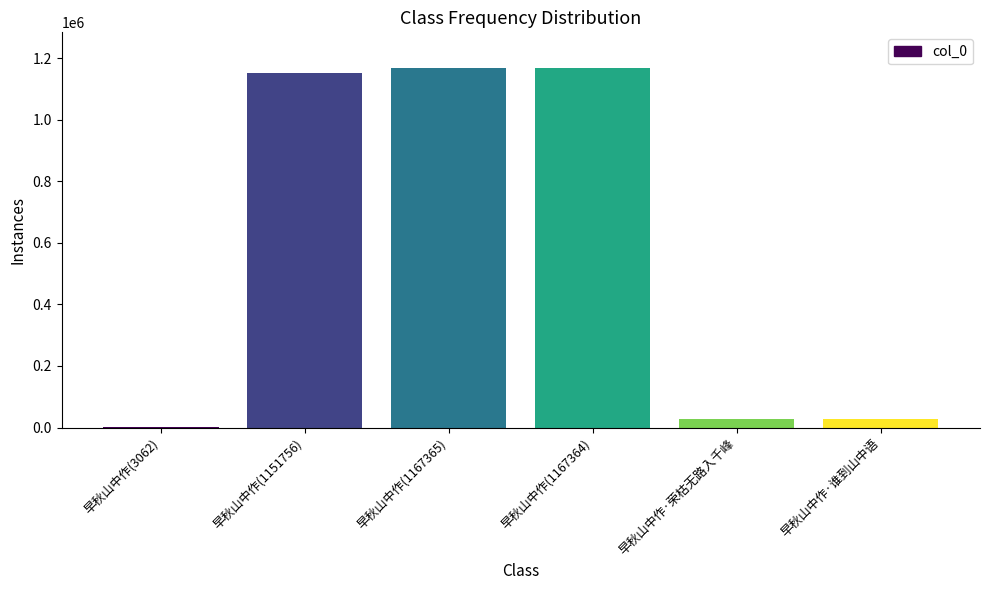

What is the sum of all values?

3547778